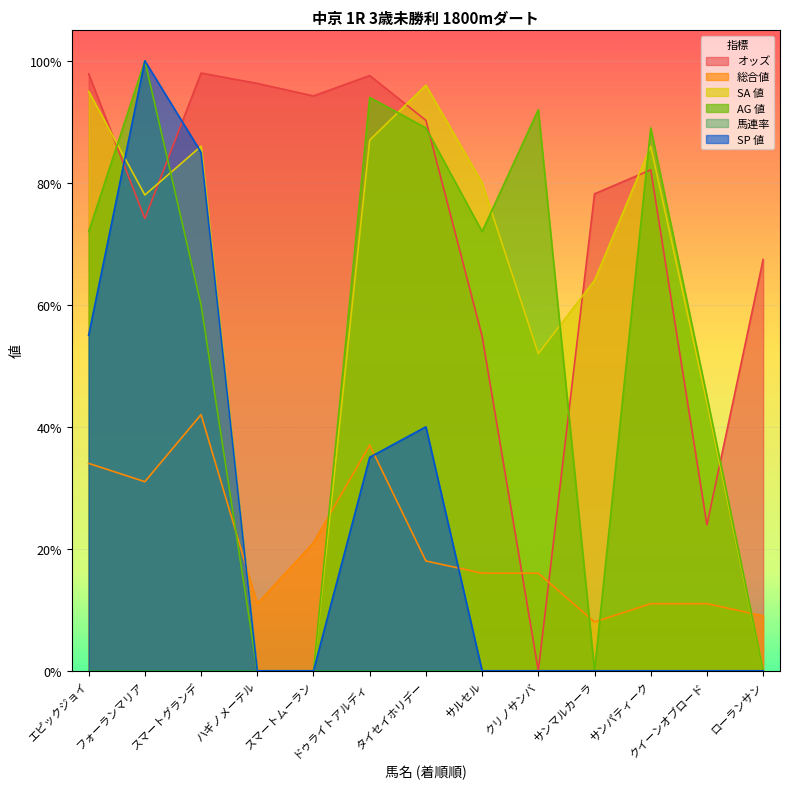

Which series has the largest total across all categories?

オッズ